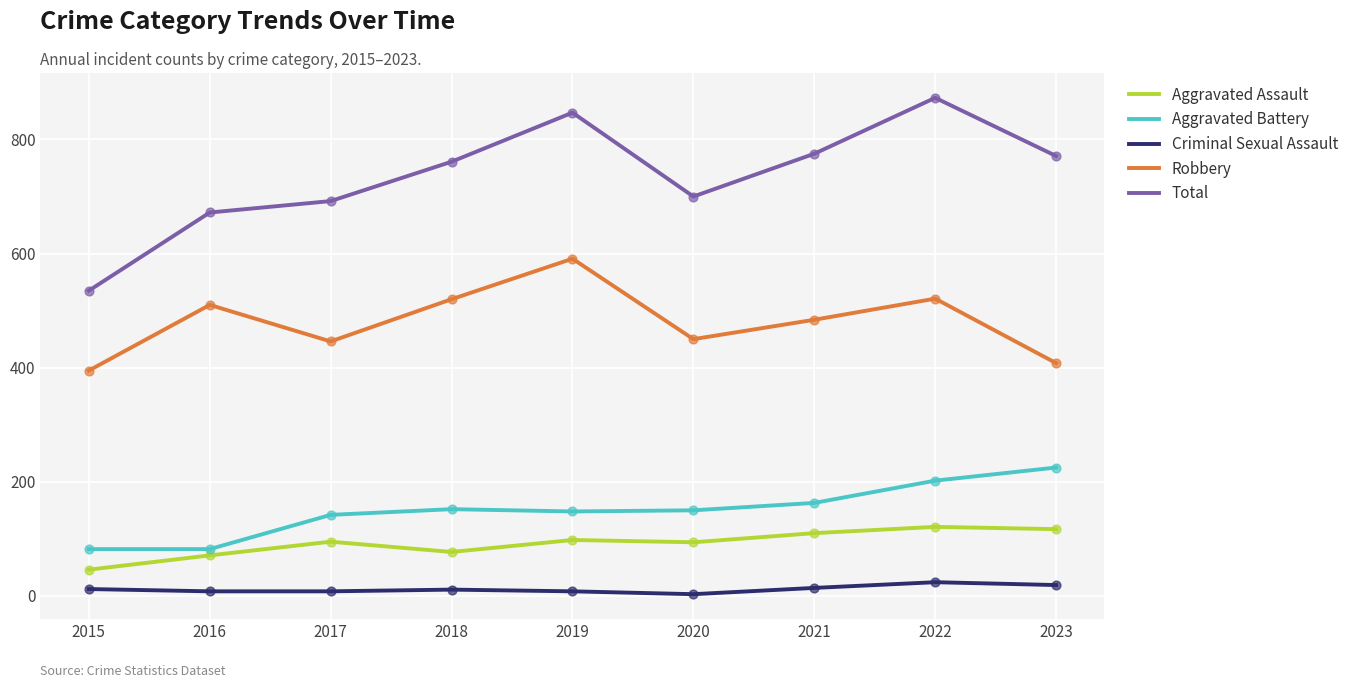

What is the total value across all series at 2017?

1383